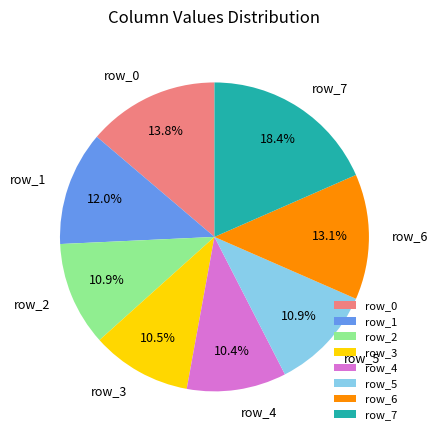

Does row_7 account for over 50% of the chart?

No